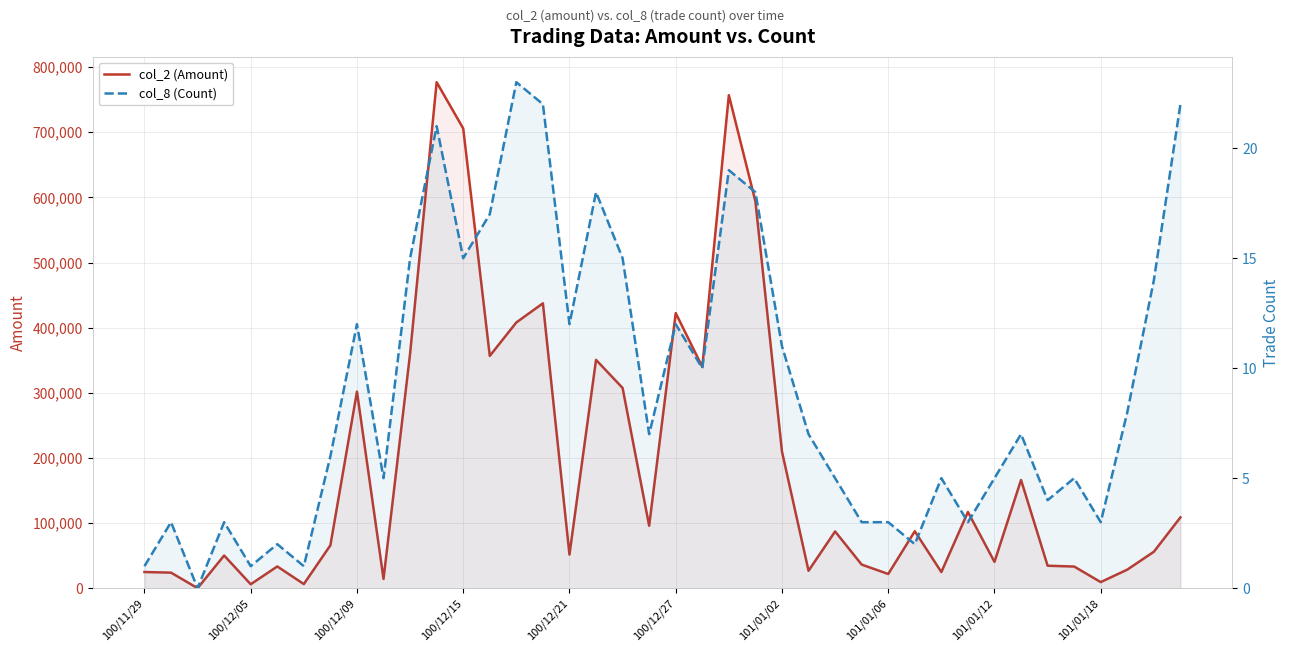

Which series has the largest total across all categories?

col_2 (Amount)